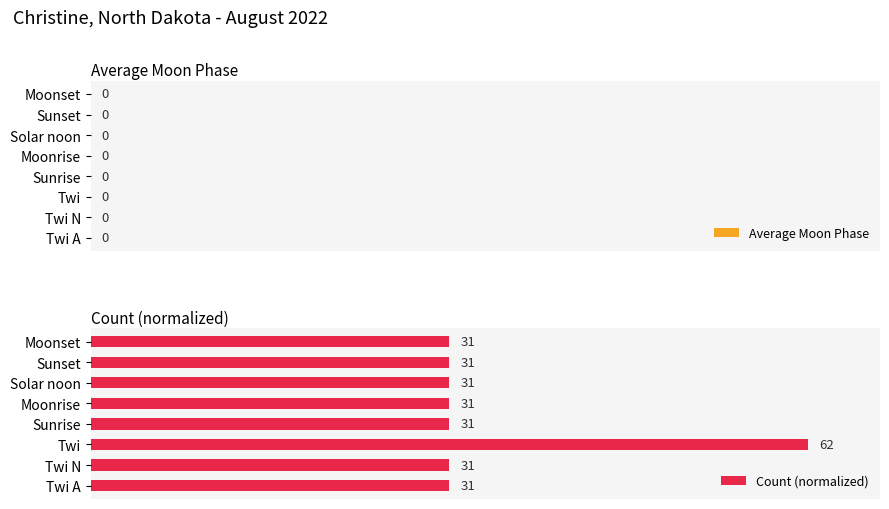

Are the bars horizontal?

Yes